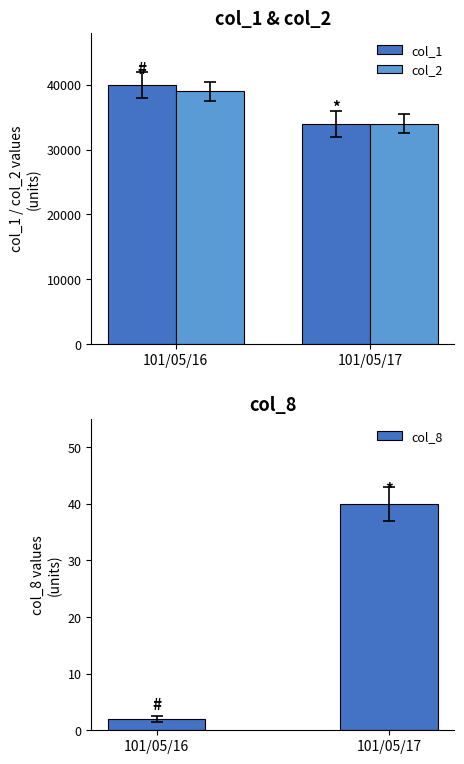

What is the value of the col_2 bar at the 1st from the left?

39000